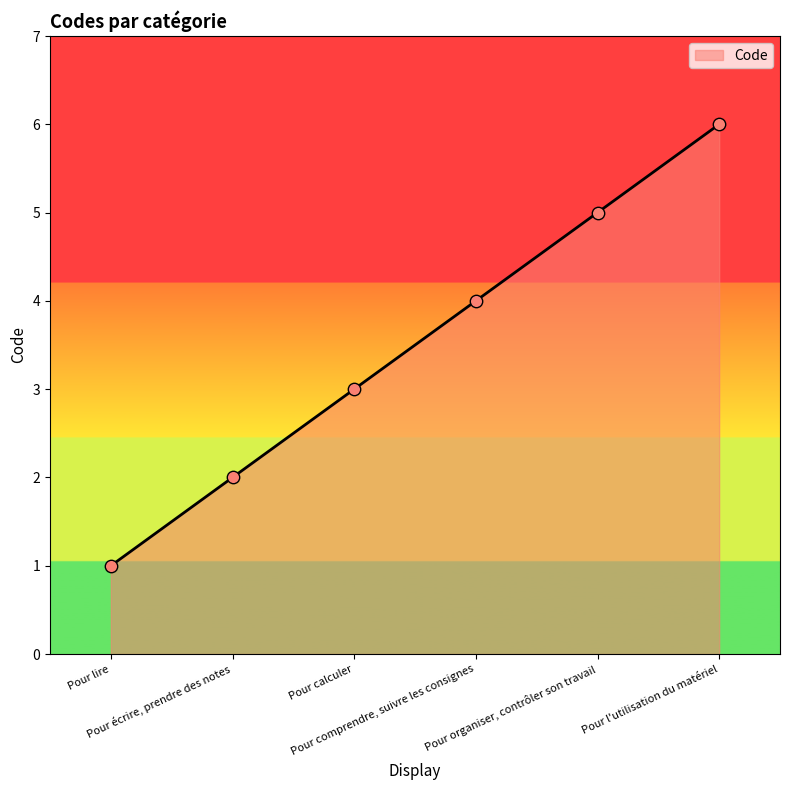

Approximately how many times larger is the value at Pour organiser, contrôler son travail compared to Pour écrire, prendre des notes?

2.5